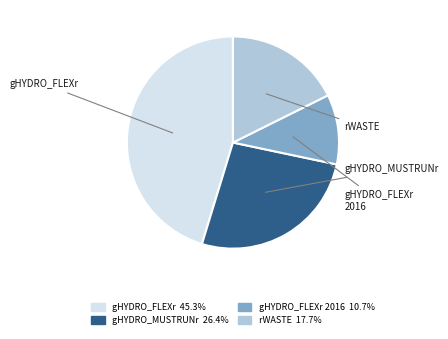

Does any single category account for the majority?

No